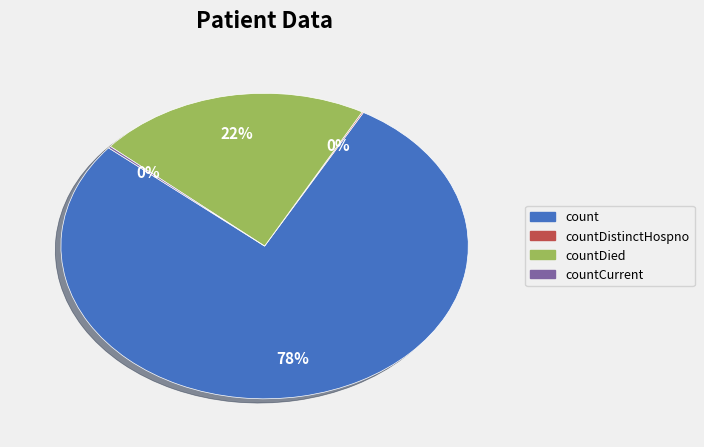

To the nearest percent, what is the average slice percentage?

25%